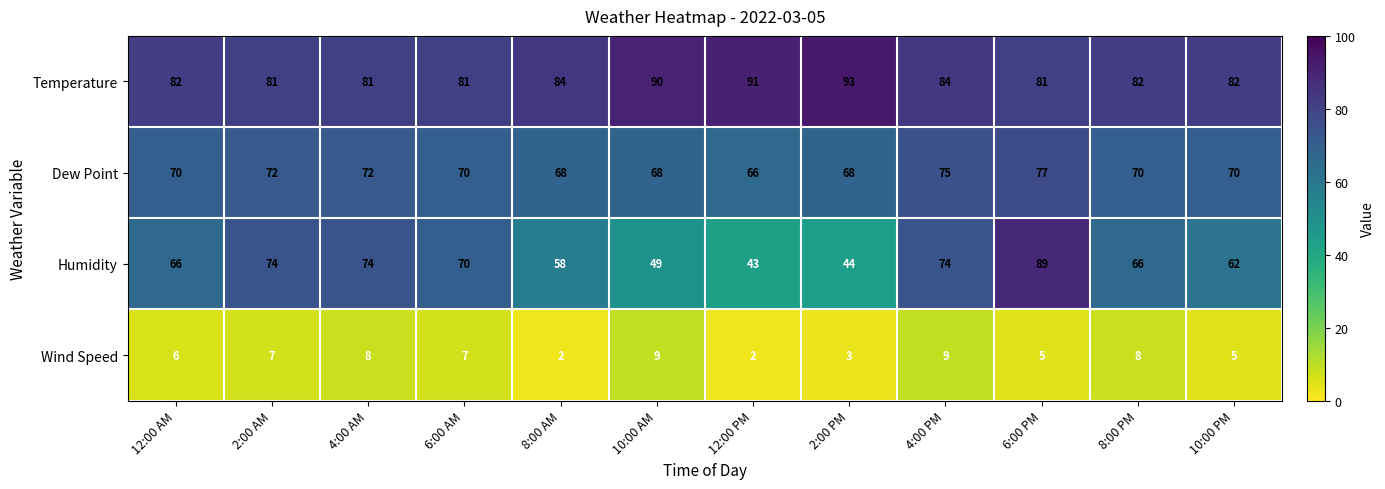

The value of Dew Point at 6:00 PM is 107. True or false?

False